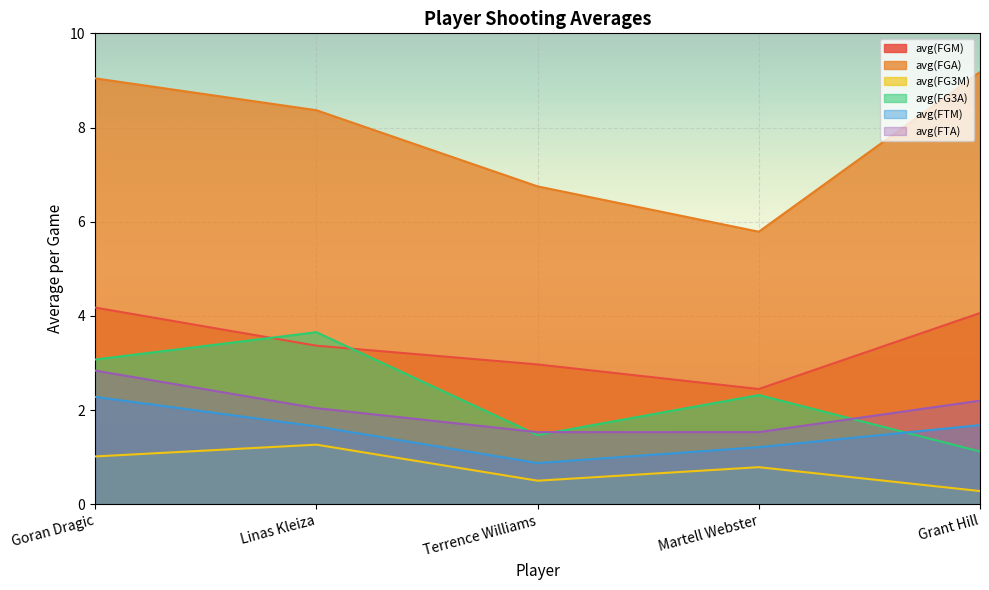

What position from the right is Grant Hill?

1